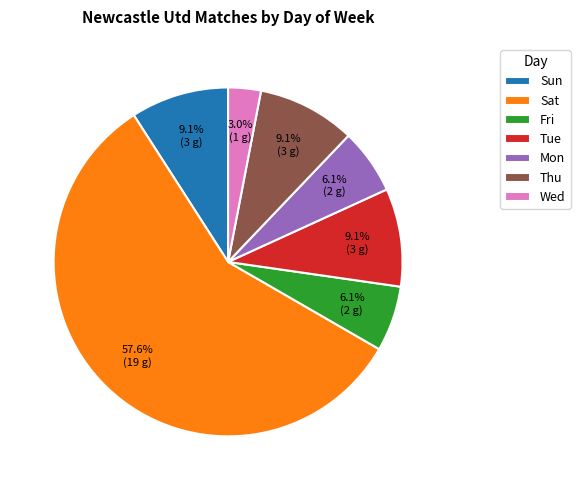

Does any single category account for the majority?

Yes